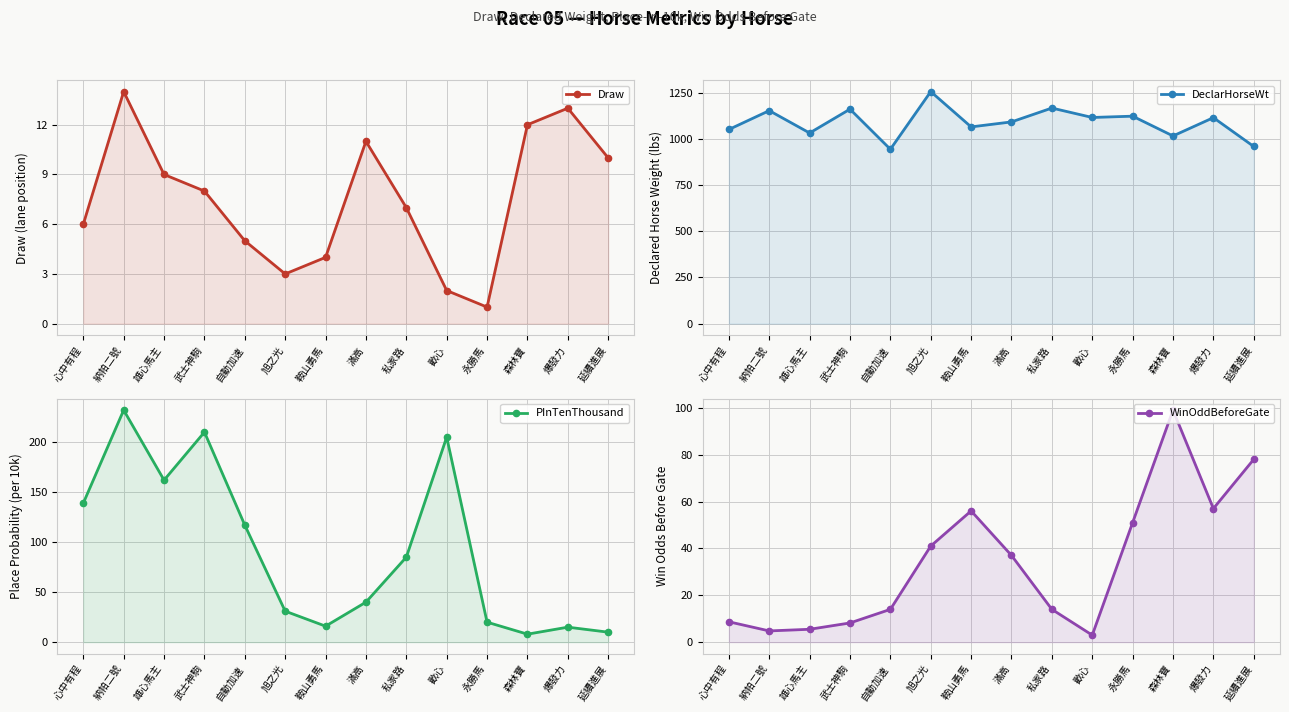

Is it true that DeclarHorseWt equals 1115.0 at 爆發力?

True